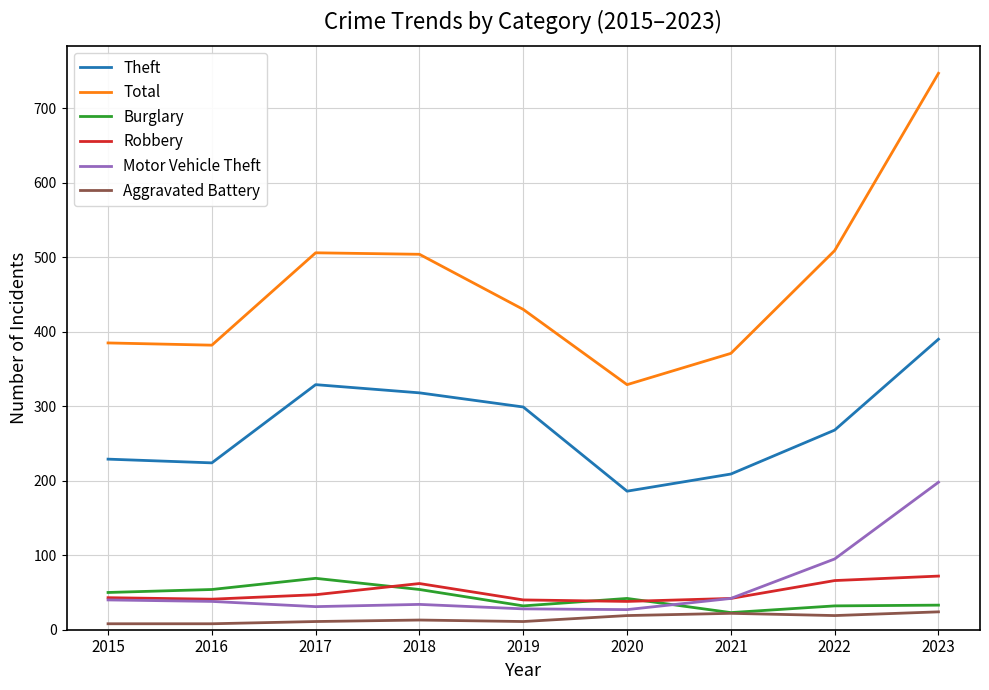

Which series has the largest range (max minus min)?

Total